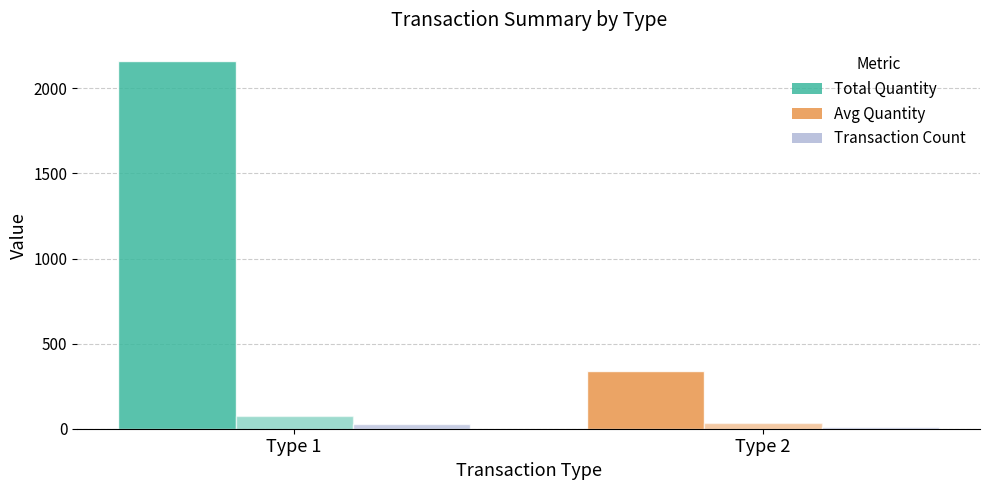

Where is Transaction Count nearest to the value 20?

Type 1